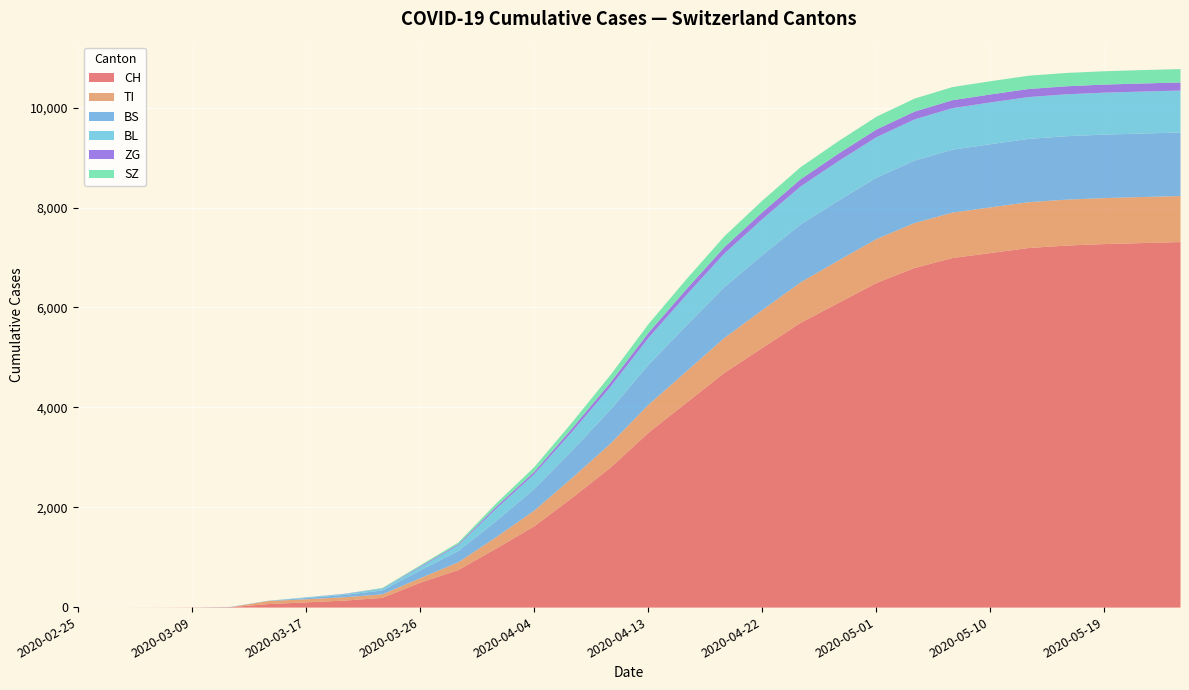

At which label does CH reach its minimum?

2020-02-25